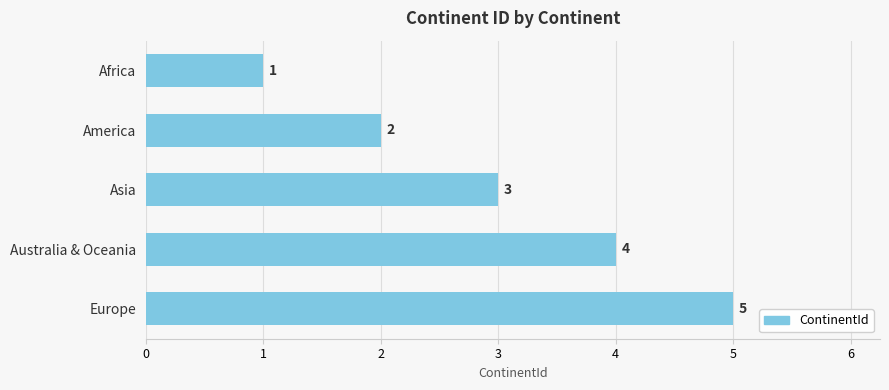

Count the values in the range 2 to 4.

3